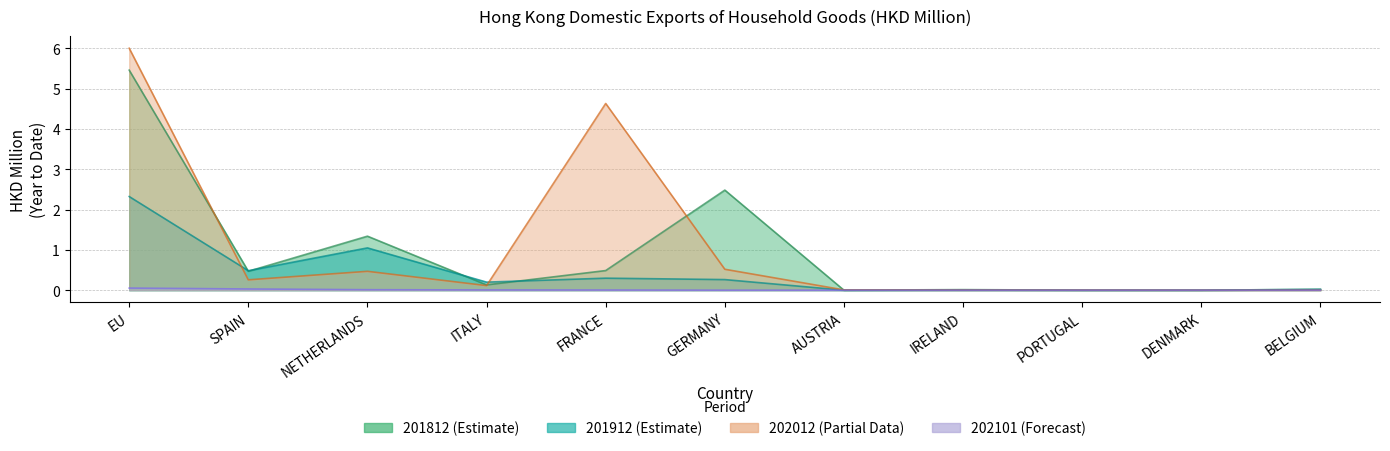

Which has a higher value, FRANCE or ITALY?

FRANCE